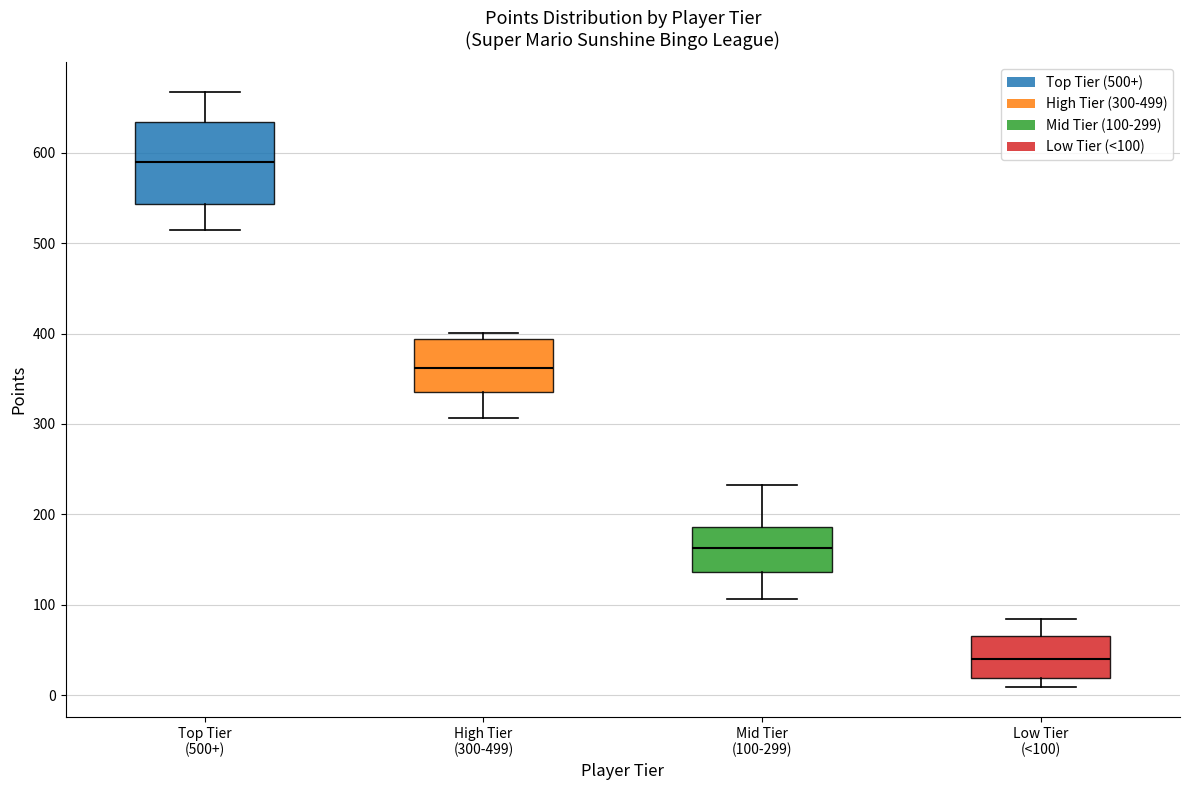

Where is the lower edge of the box for Mid Tier (100-299) on the y-axis? The values are not printed on the chart, so give them approximately, as read against the axis.

140